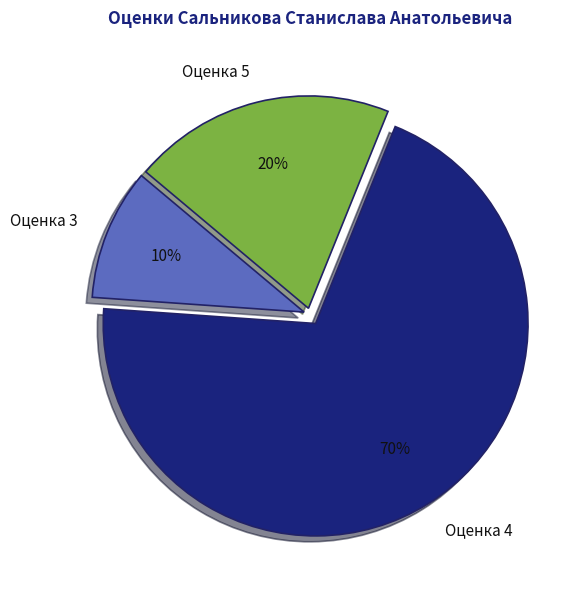

Which has a higher value, Оценка 3 or Оценка 4?

Оценка 4